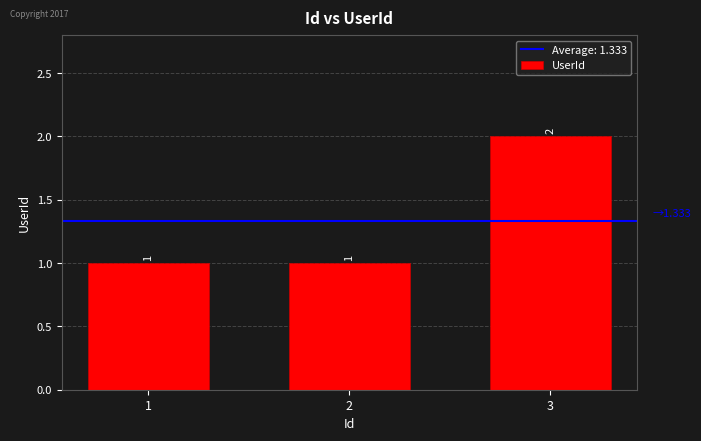

How many values are between 1 and 2?

3